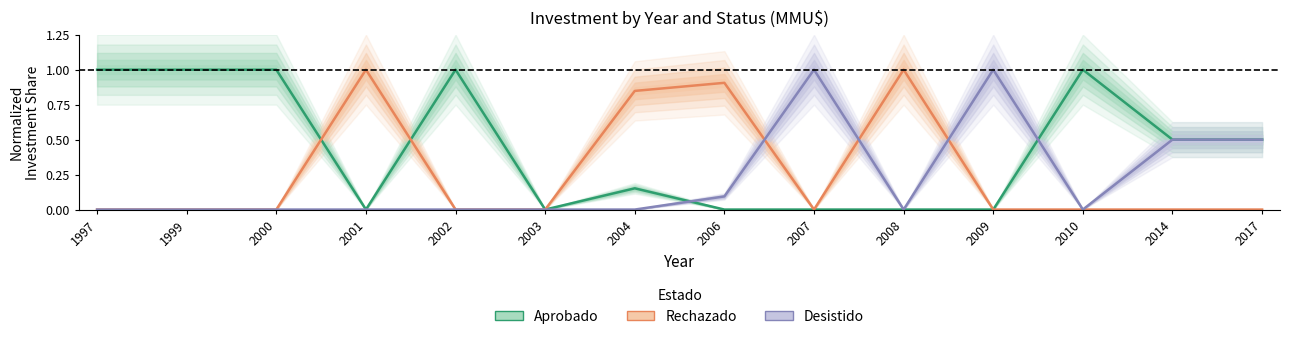

At which category does Desistido reach its first local valley?

2008